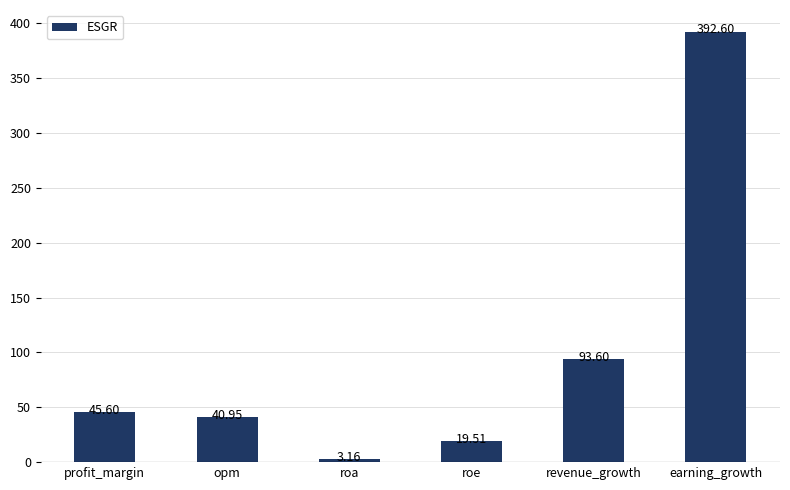

What position from the right is earning_growth?

1